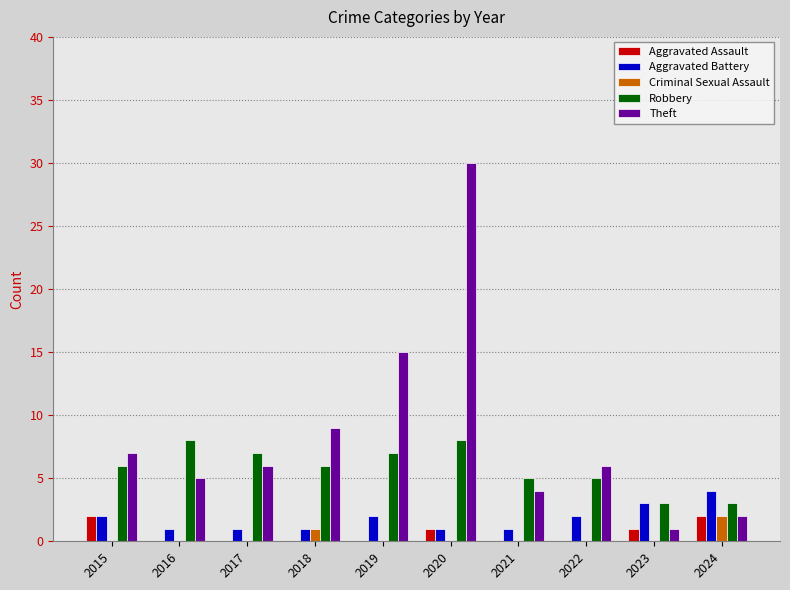

How many groups of bars are there?

10